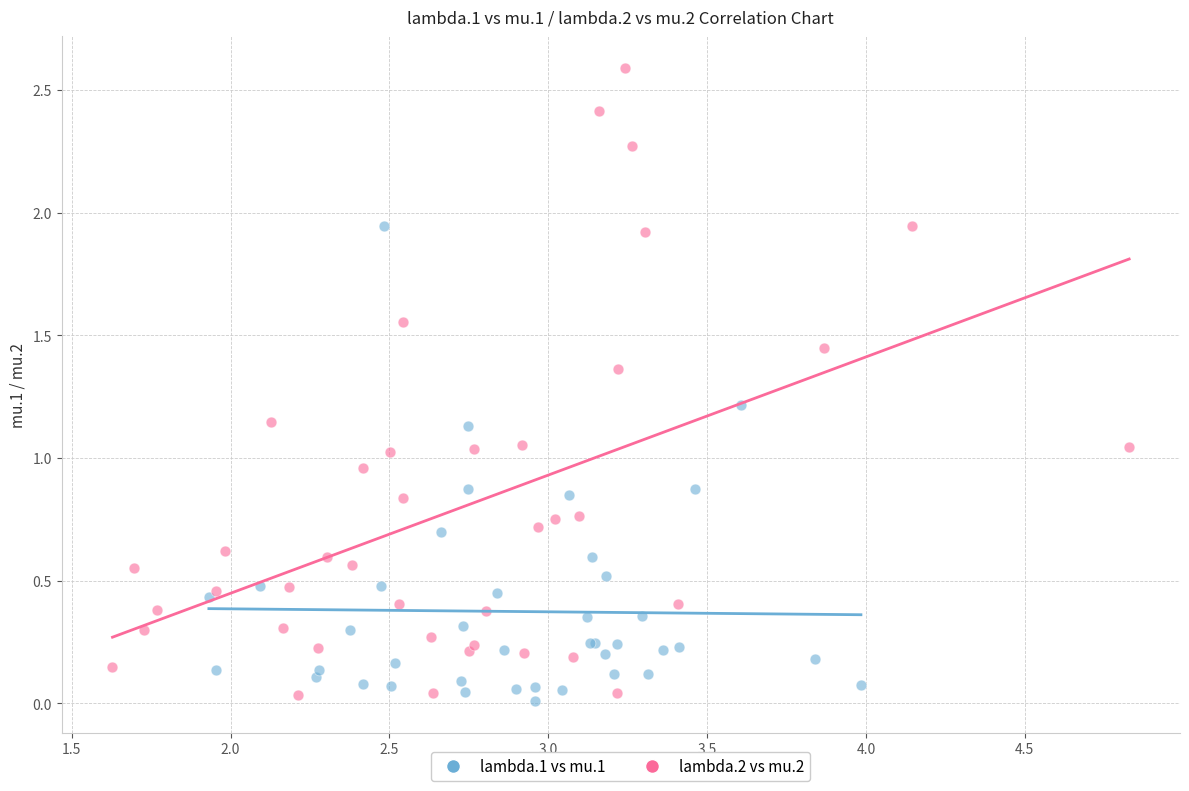

Which series reaches the maximum Y coordinate?

lambda.2 vs mu.2